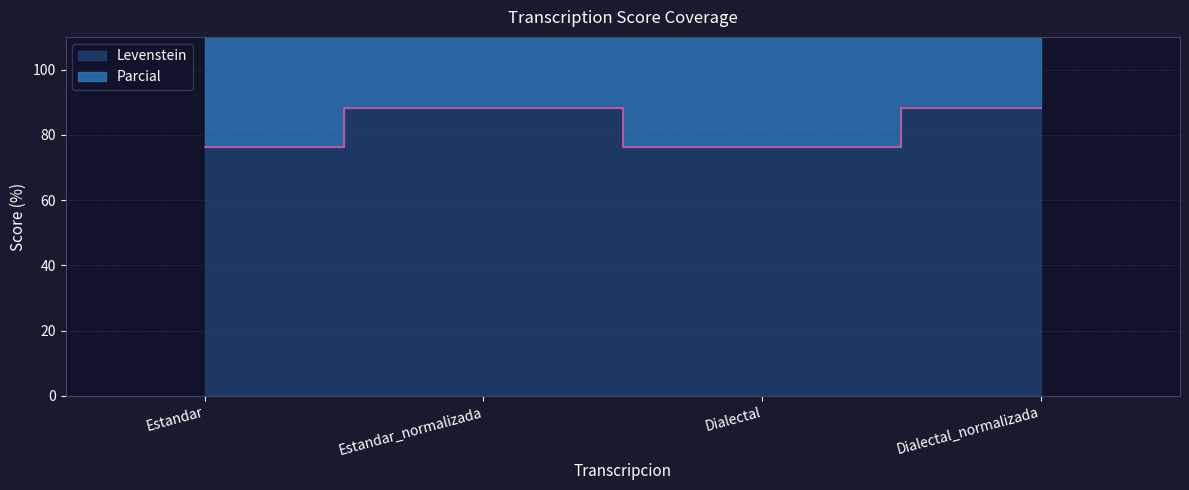

At which label does Parcial first exceed 181?

Estandar_normalizada